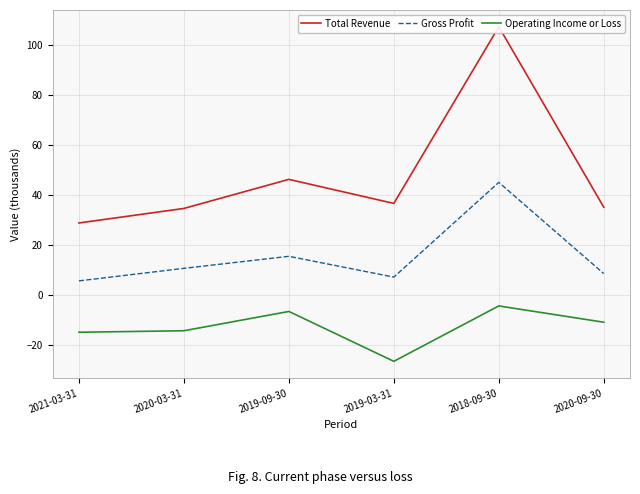

List the labels in order of Operating Income or Loss value, smallest first.

2019-03-31, 2021-03-31, 2020-03-31, 2020-09-30, 2019-09-30, 2018-09-30